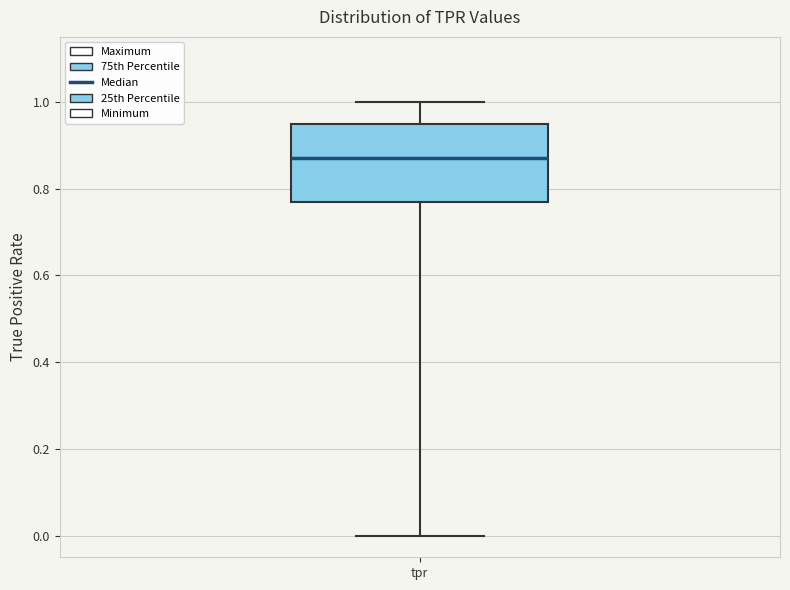

Read this box plot against the y-axis: the position of the median line, the range covered by the box, and the ends of both whiskers. The values are not printed on the chart, so give them approximately, as read against the axis.

median 0.88, box 0.76 to 0.94, whiskers 0.00 to 1.00